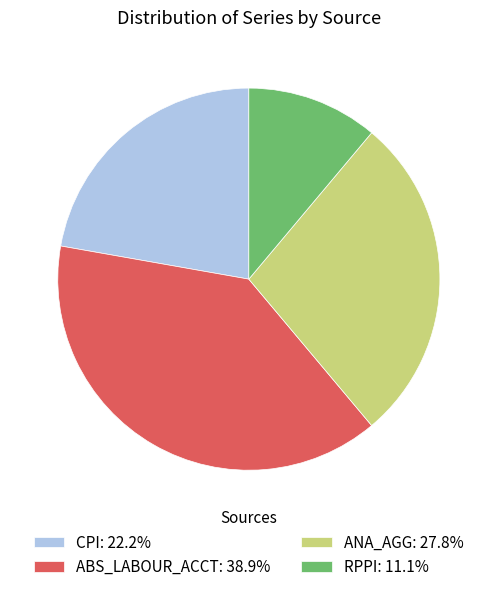

Combined, do ANA_AGG: 27.8% and RPPI: 11.1% account for over 50%?

No